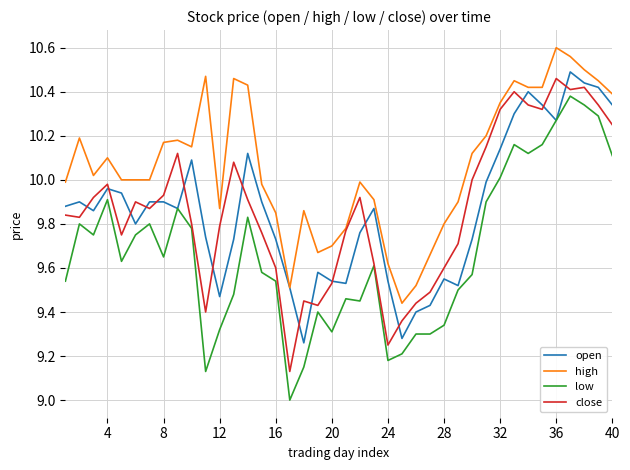

How many categories are shown in the chart?

40